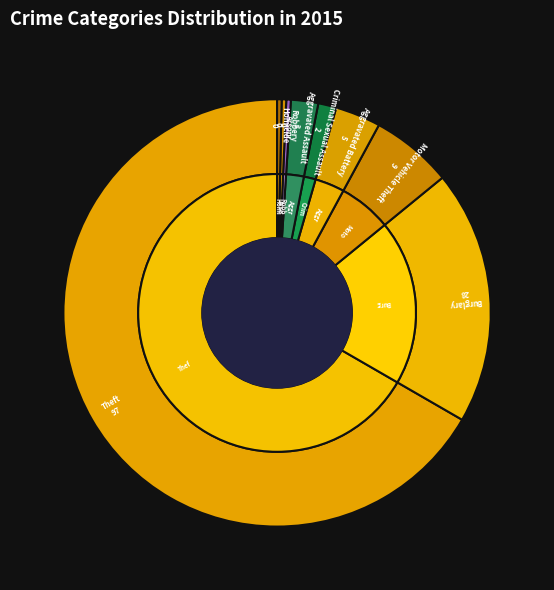

Does Theft account for over 50% of the chart?

Yes